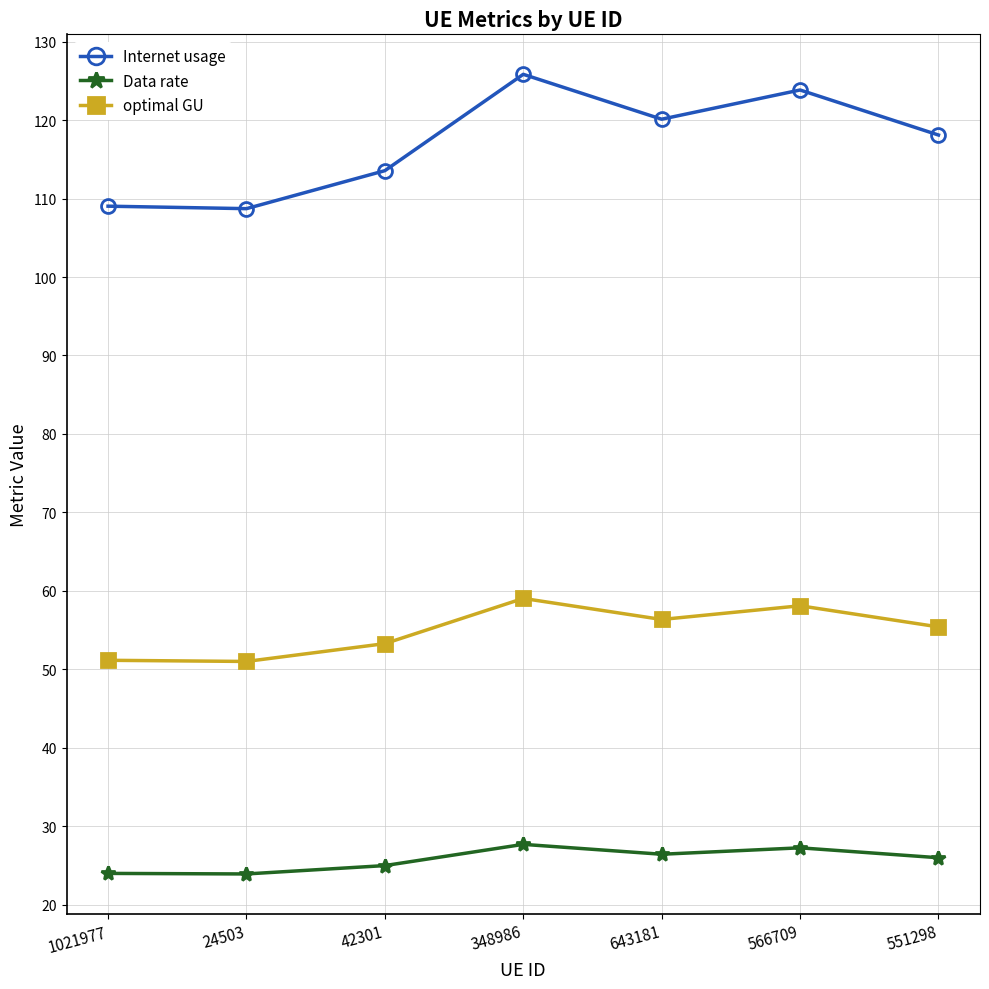

The Data rate series shows 25.0 at 42301. True or false?

True